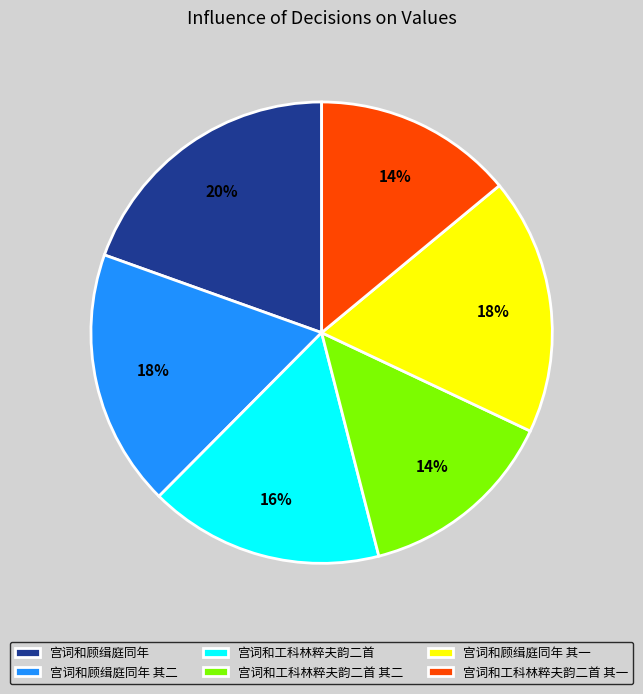

Does 宫词和工科林粹夫韵二首 其一 account for over 50% of the chart?

No